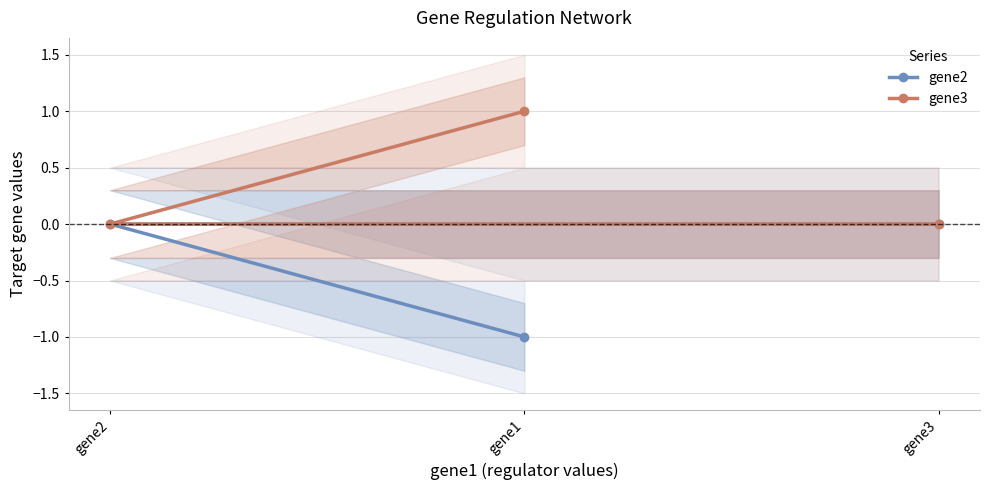

Rank the series at gene1 from lowest to highest value.

gene2, gene3